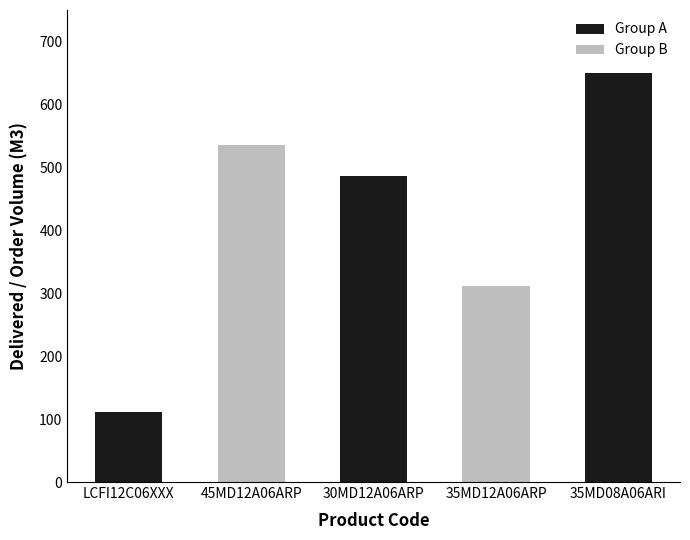

Which label corresponds to the largest value in the chart?

35MD08A06ARI